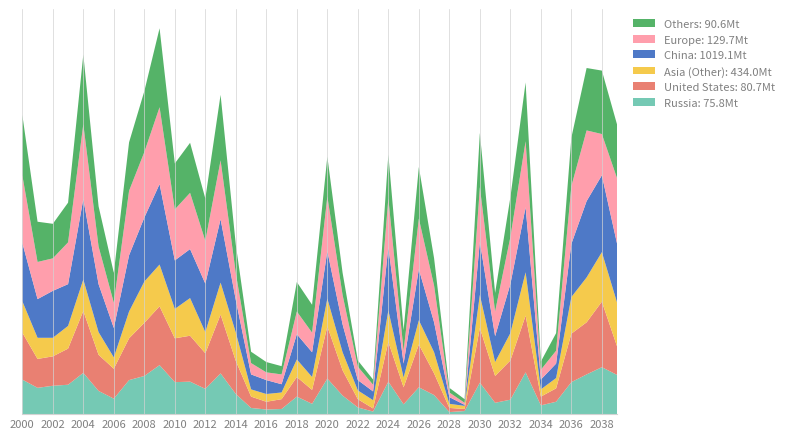

Reading right to left, transcribe all the data shown in this chart.

Russia: 75.8Mt: 76	91	77	62	24	17	81	28	22	61	6	4	37	52	19	63	5	13	36	69	20	34	10	9	12	39	79	49	63	62	95	74	66	30	45	80	57	55	51	67
United States: 80.7Mt: 55	127	101	94	26	17	110	76	52	106	4	8	42	83	33	77	6	16	49	101	27	38	19	15	22	64	114	69	89	85	114	103	81	58	70	120	70	57	56	91
Asia (Other): 434.0Mt: 85	96	87	71	20	14	84	53	27	64	6	8	41	47	19	61	16	17	35	54	25	34	13	15	14	55	62	41	73	57	81	80	52	22	44	61	44	36	41	61
China: 1019.1Mt: 114	149	148	103	28	19	126	95	50	103	2	13	58	99	27	123	17	20	54	92	48	49	16	27	29	63	123	94	95	94	156	124	109	57	93	156	81	91	75	113
Europe: 129.7Mt: 127	80	137	112	25	19	128	91	48	106	4	9	71	98	25	94	13	26	57	106	38	44	19	15	22	52	114	83	109	99	149	127	125	49	73	145	81	63	72	131
Others: 90.6Mt: 104	123	121	94	34	16	114	77	36	105	7	9	53	100	40	85	10	12	43	77	54	57	16	20	22	55	127	82	97	89	153	118	94	58	78	135	77	67	78	117